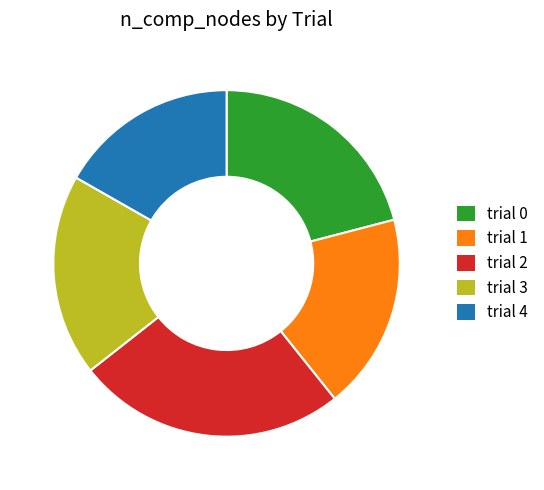

Does trial 3 account for over 50% of the chart?

No